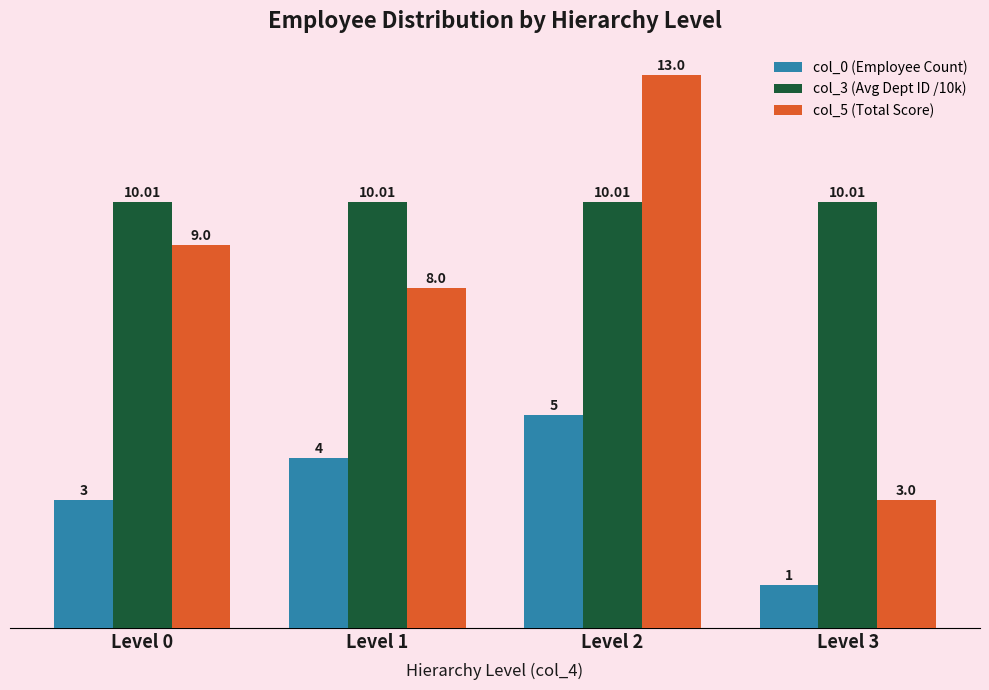

At which label does col_5 (Total Score) reach its minimum?

Level 3